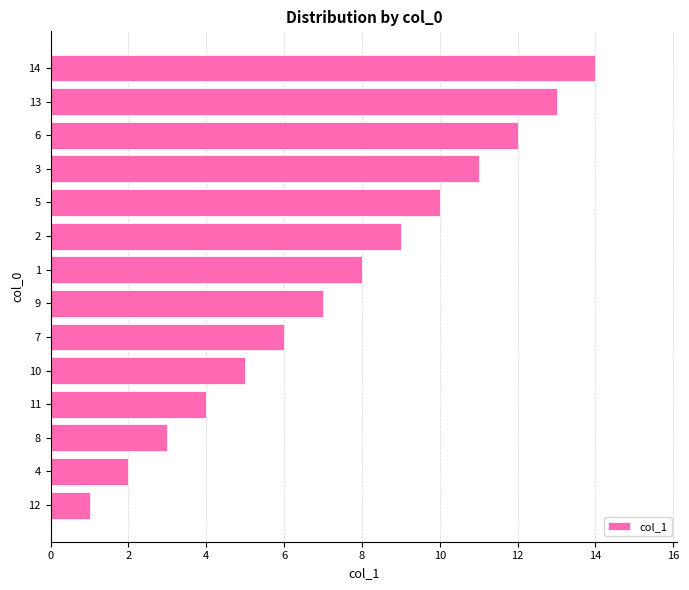

The chart shows a value of 3 at 4. True or false?

False